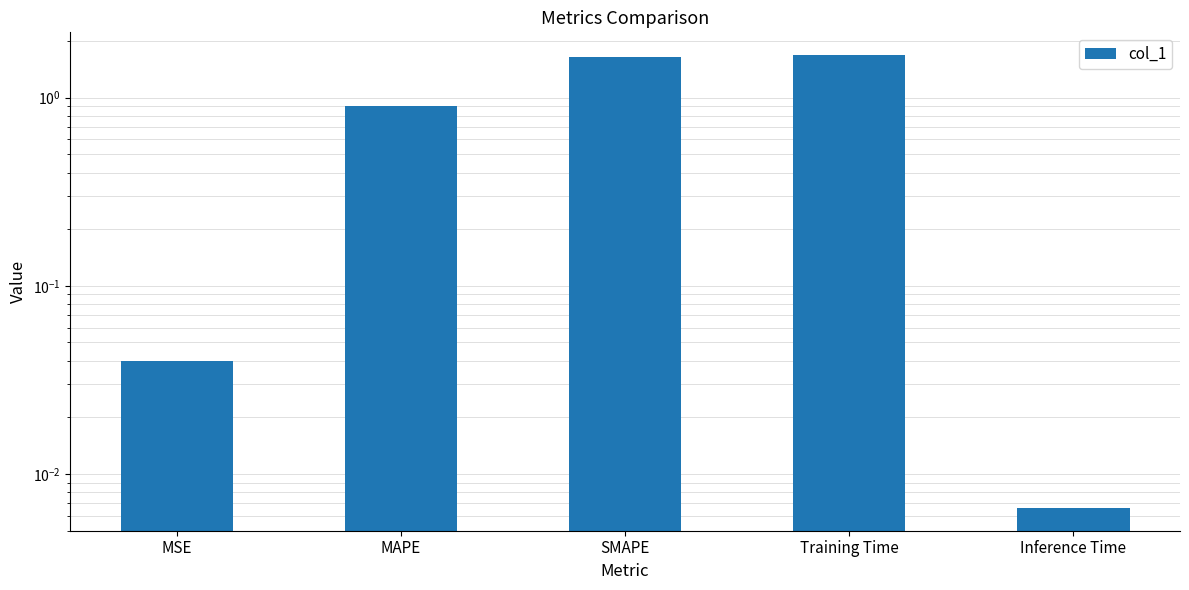

Read the value at MAPE.

0.9